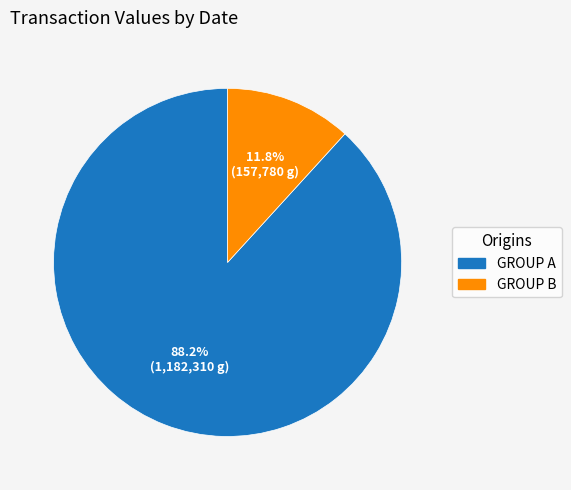

Is there a majority slice in this chart?

Yes